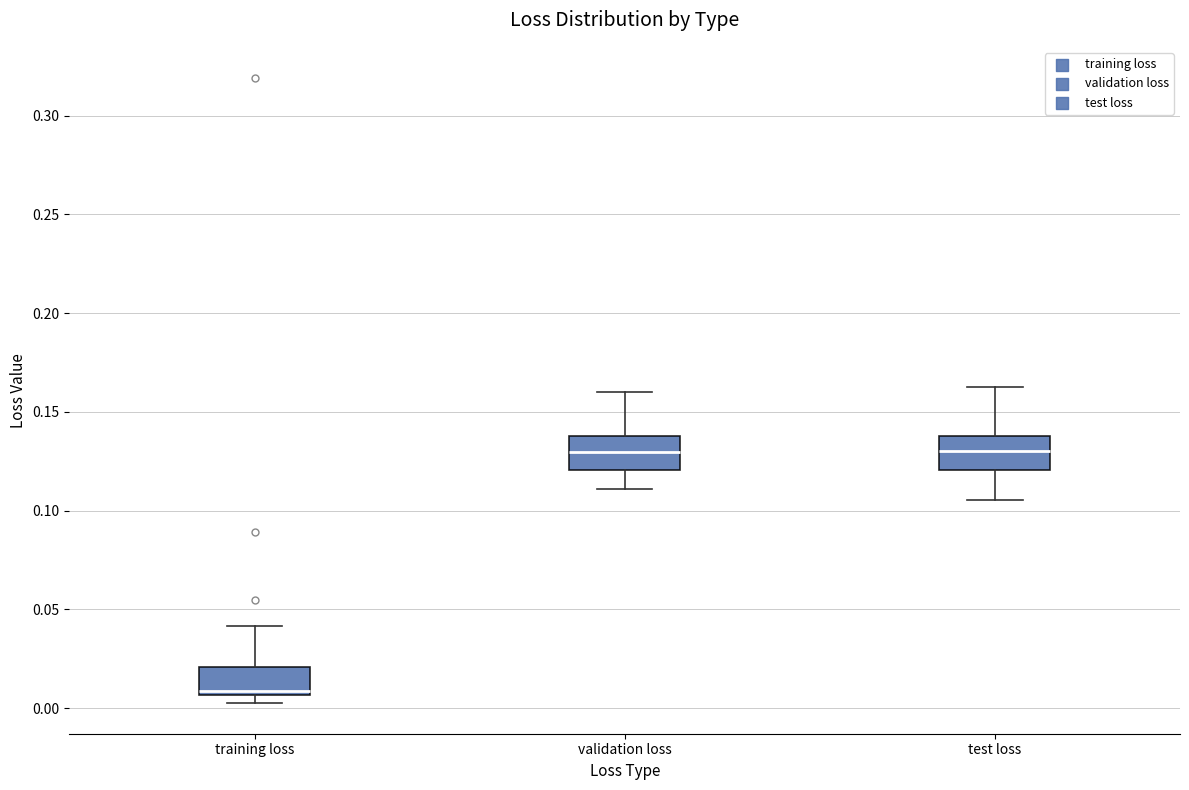

Where is the upper edge of the box for test loss on the y-axis? The values are not printed on the chart, so give them approximately, as read against the axis.

0.140